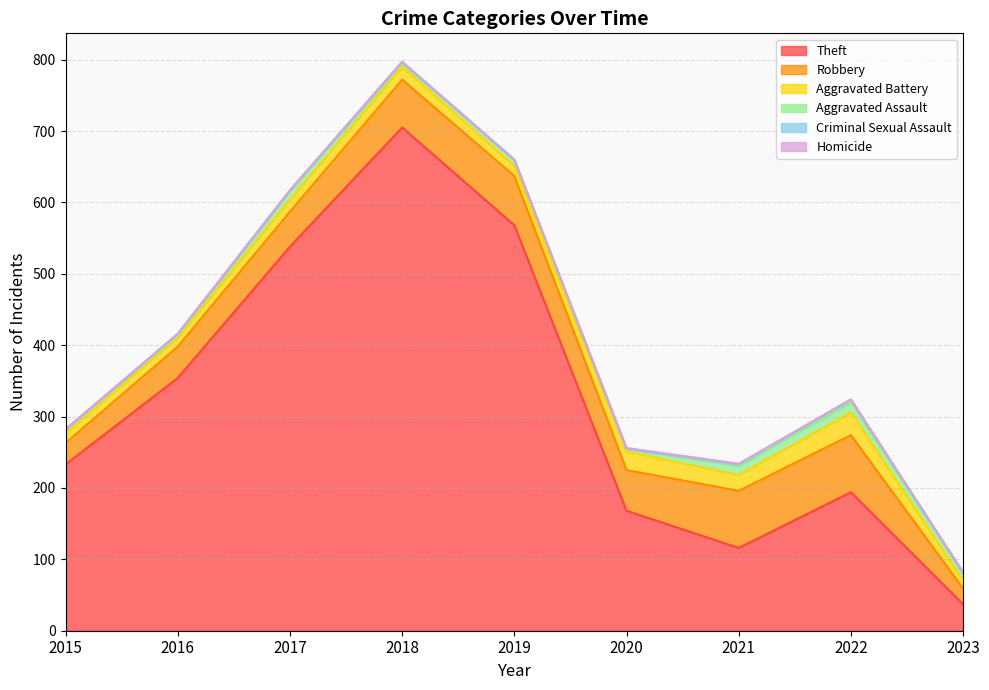

What is the spread (max minus min) of values at 2017?

538